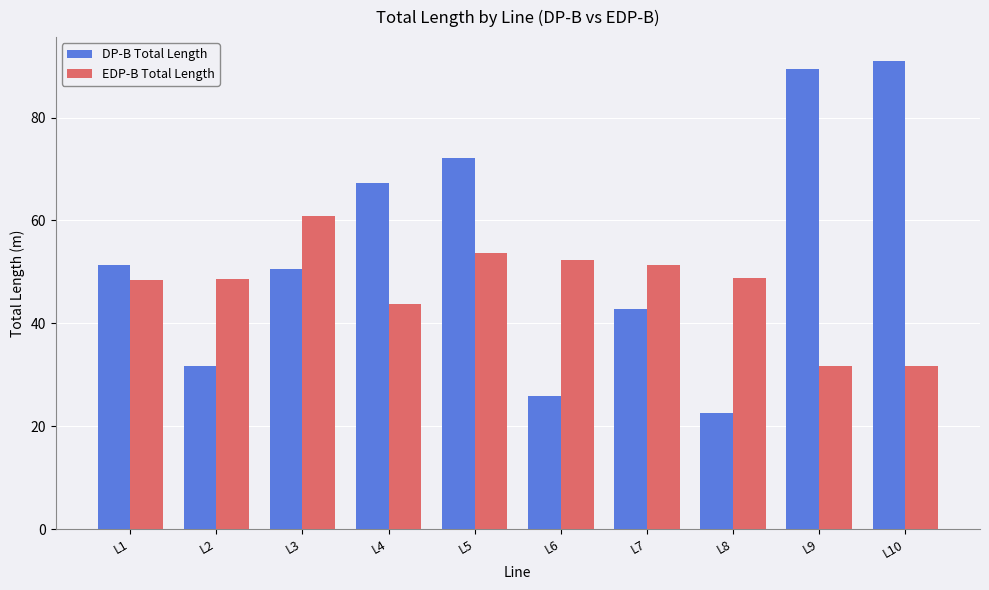

List the series in order of their overall mean, highest first.

DP-B Total Length, EDP-B Total Length